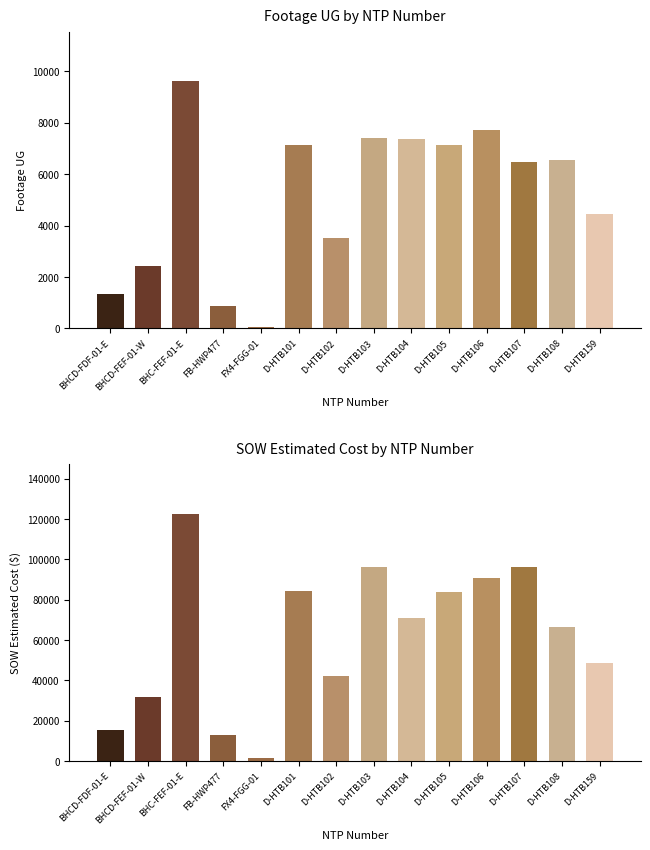

What is the lowest value of the SOW Estimated Cost series?

1343.9